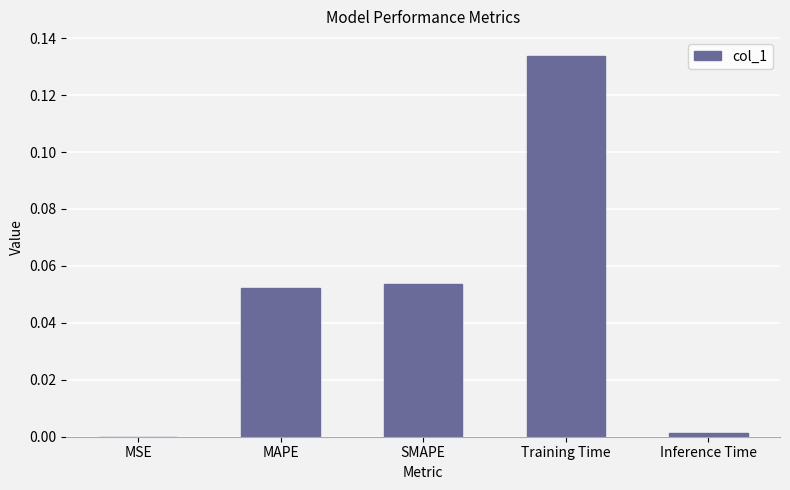

At which category does the chart reach its peak across all series?

Training Time